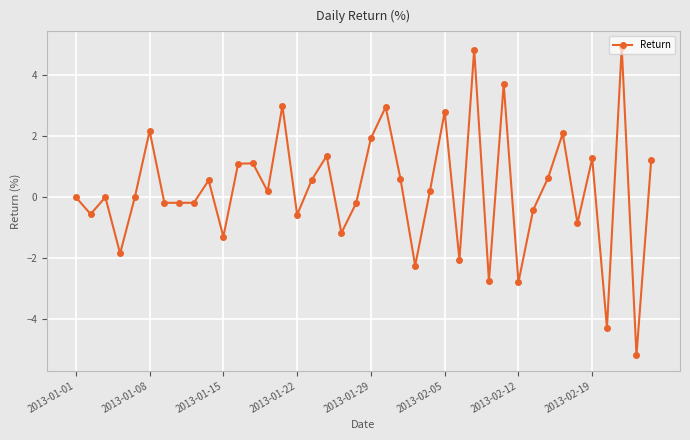

True or false: there are more than 1 points higher than both neighbors.

True